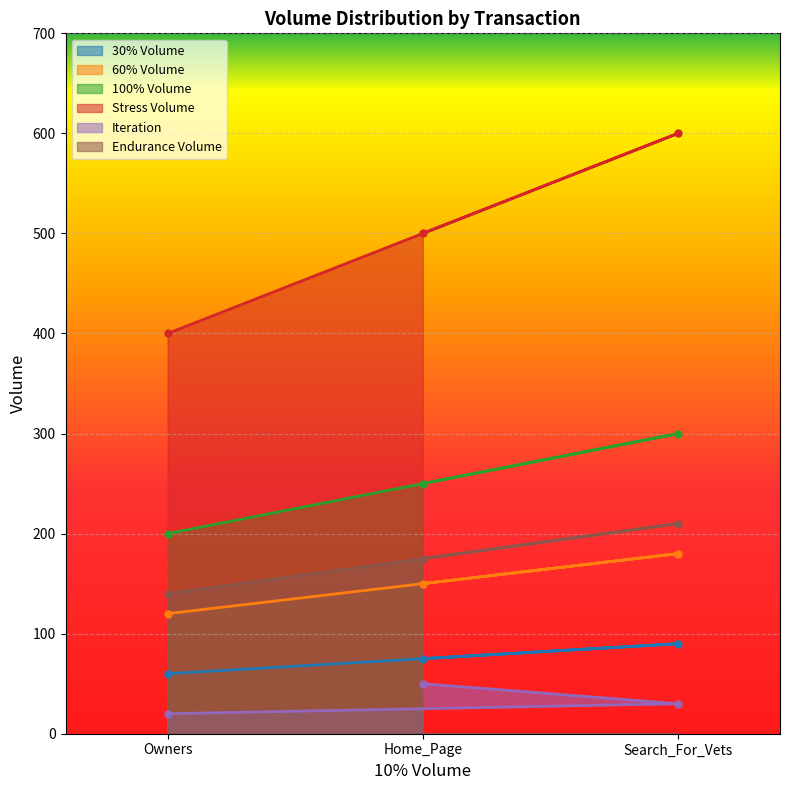

Reading left to right, extract all data points from this chart.

30% Volume: Home_Page=75	Search_For_Vets=90	Owners=60
60% Volume: Home_Page=150	Search_For_Vets=180	Owners=120
100% Volume: Home_Page=250	Search_For_Vets=300	Owners=200
Stress Volume: Home_Page=500	Search_For_Vets=600	Owners=400
Iteration: Home_Page=50	Search_For_Vets=30	Owners=20
Endurance Volume: Home_Page=175	Search_For_Vets=210	Owners=140